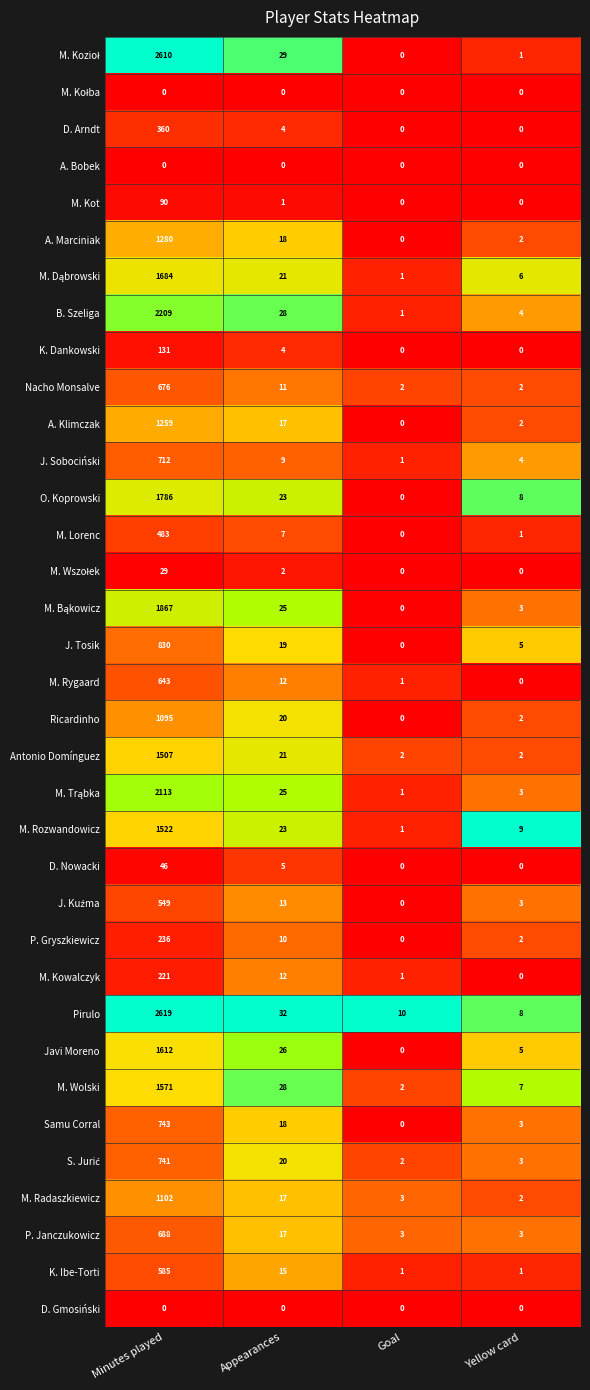

At which label does Nacho Monsalve first exceed 11?

Minutes played